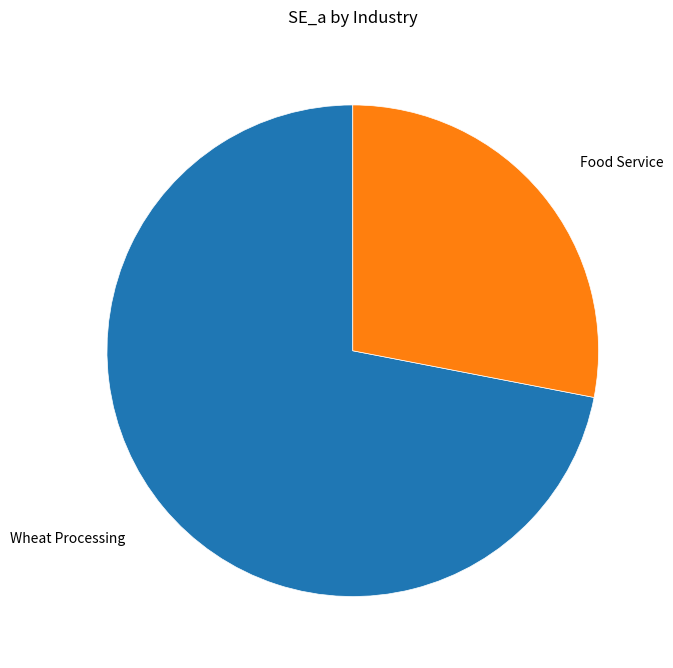

Which category has the biggest portion of the pie?

Wheat Processing